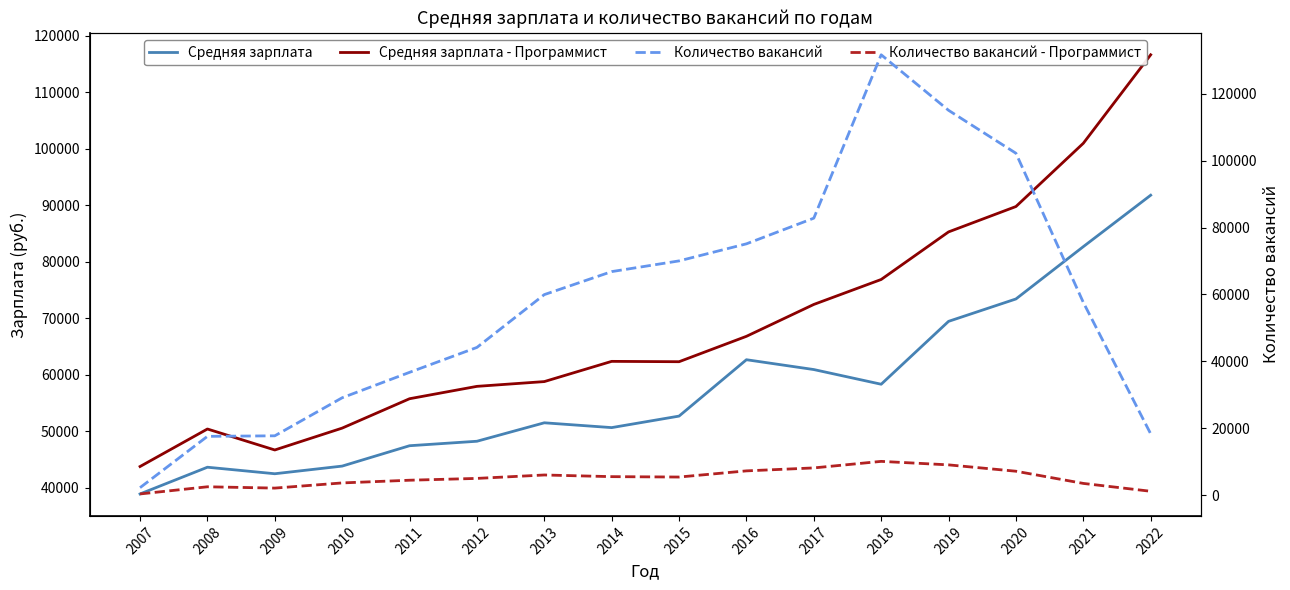

Which has a higher value, 2021 or 2014?

2021